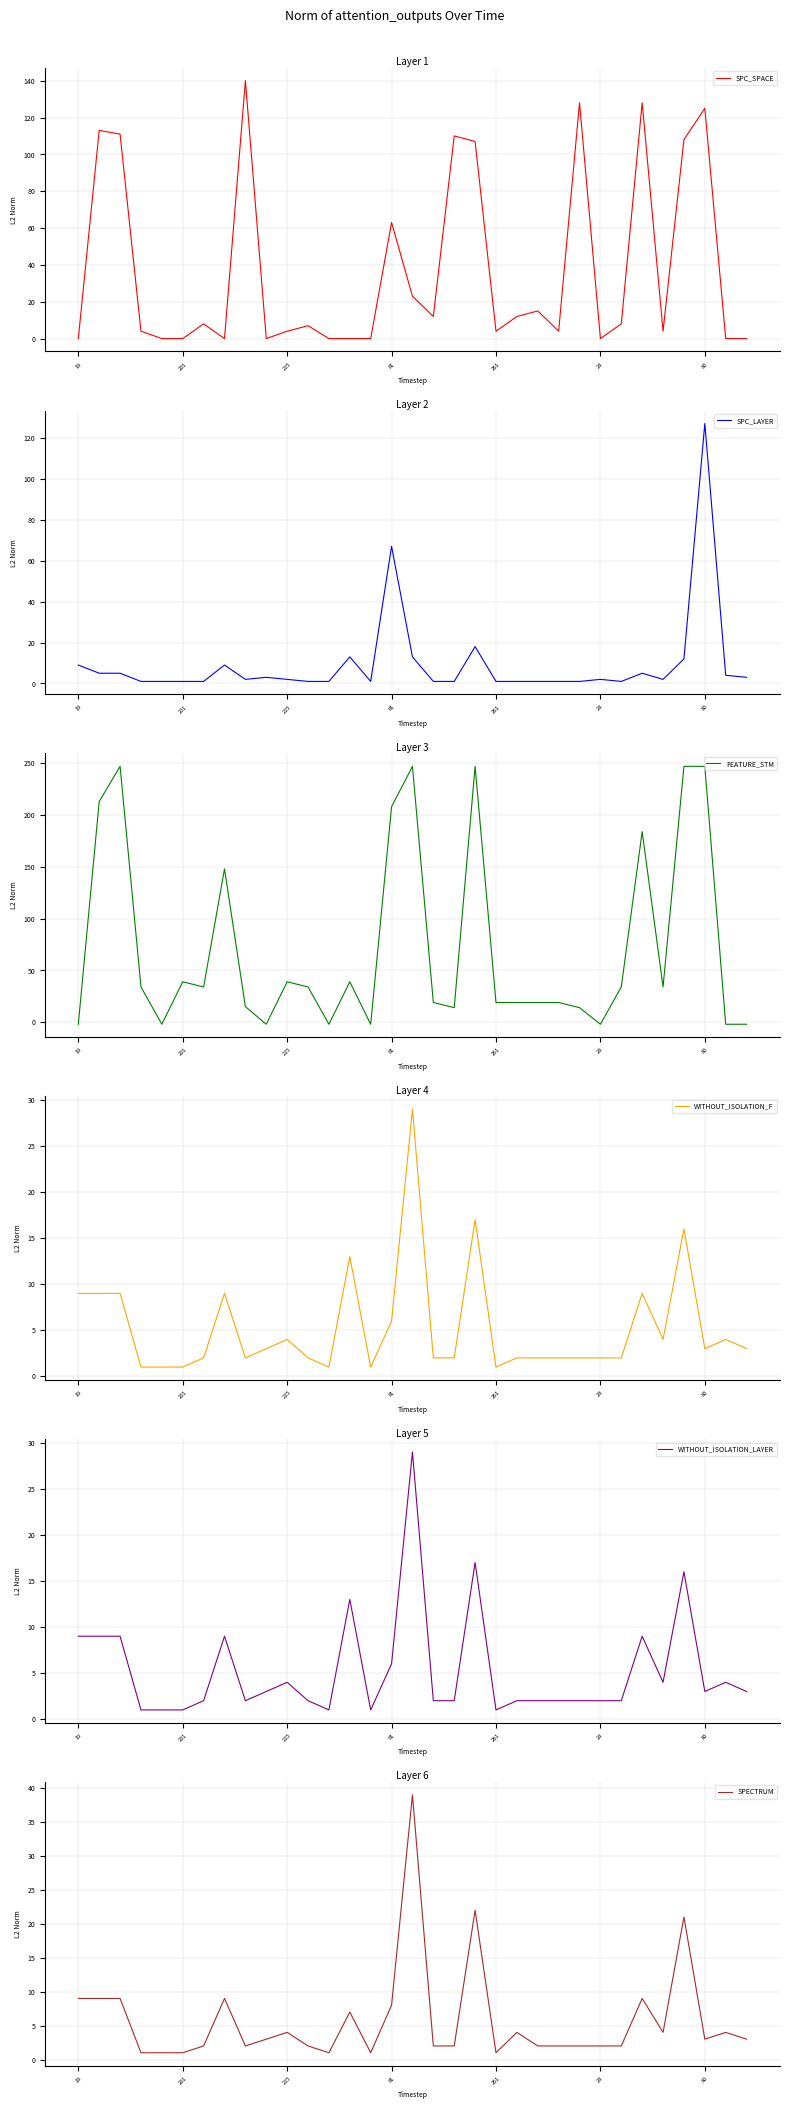

Is it true that SPECTRUM equals 1 at 81?

False